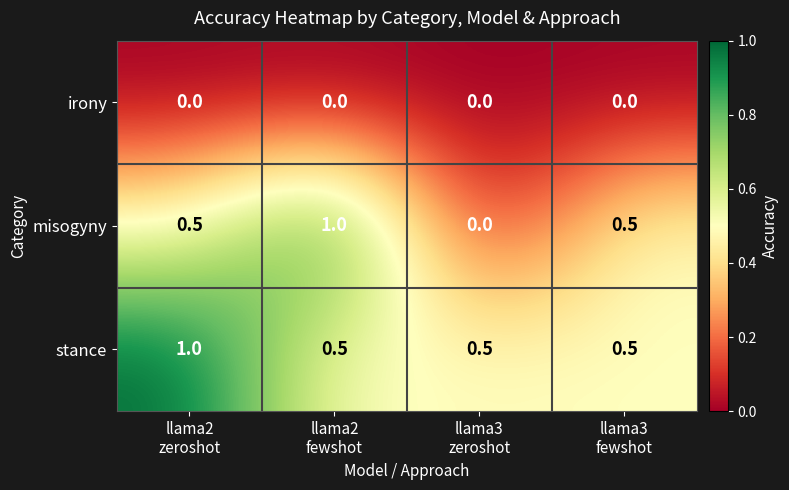

Which series has the largest total across all categories?

stance